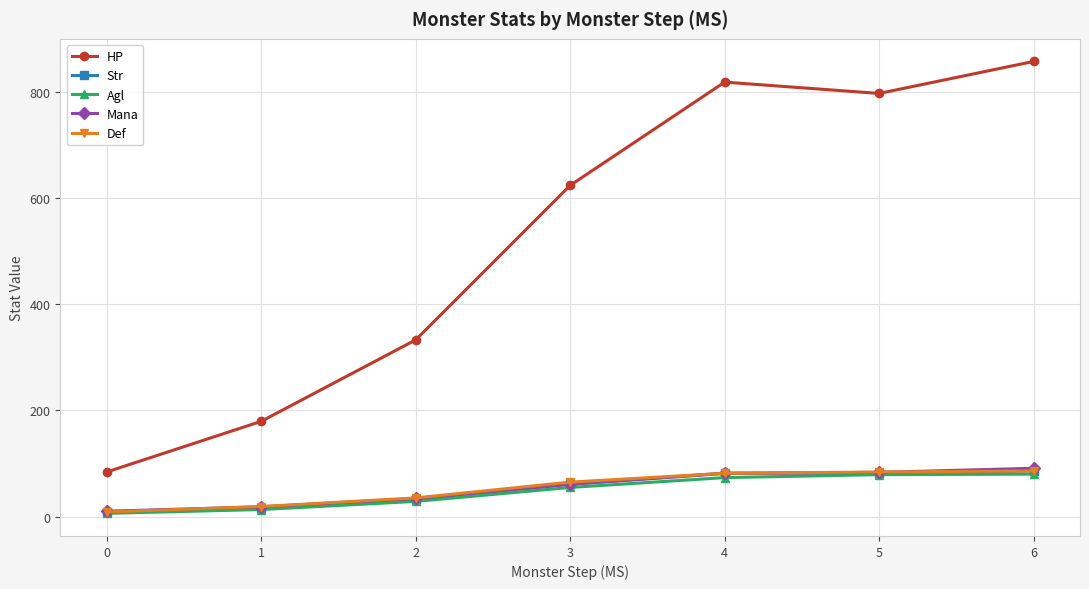

At which category is the sum across all series the highest?

6